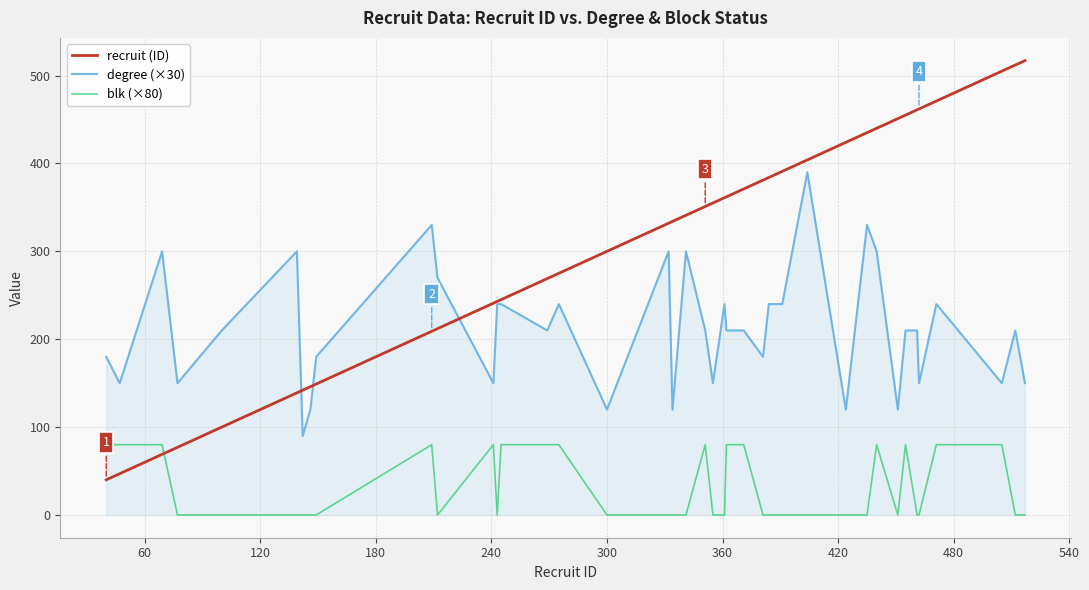

Rank the series by their average value, from highest to lowest.

recruit (ID), degree (×30), blk (×80)